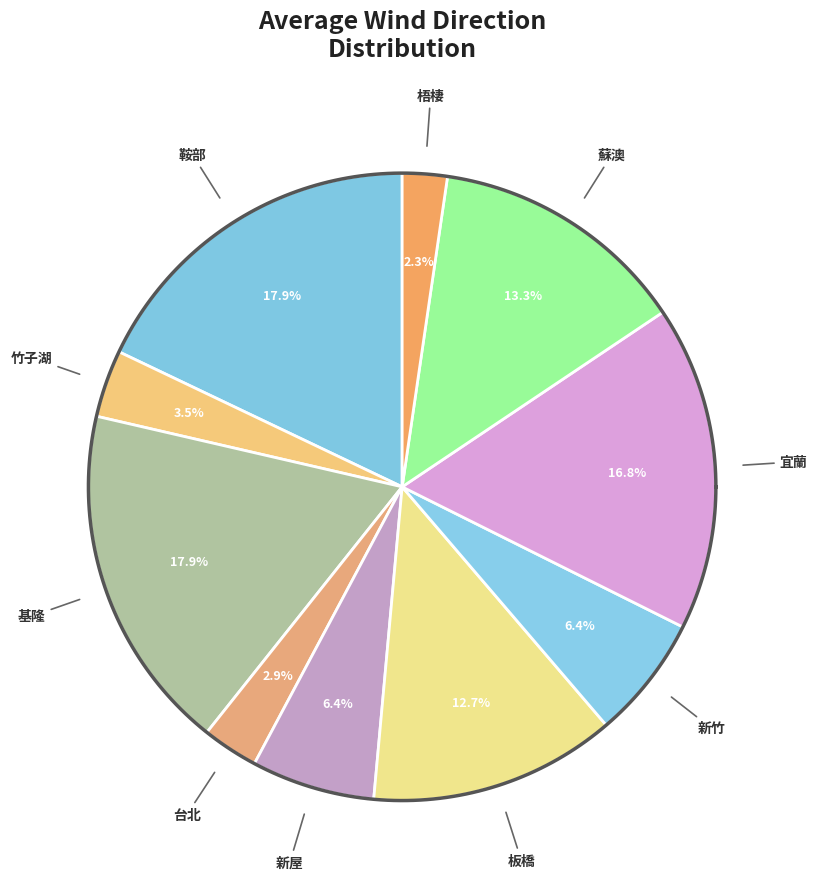

True or false: 基隆 accounts for 19% of the total.

False